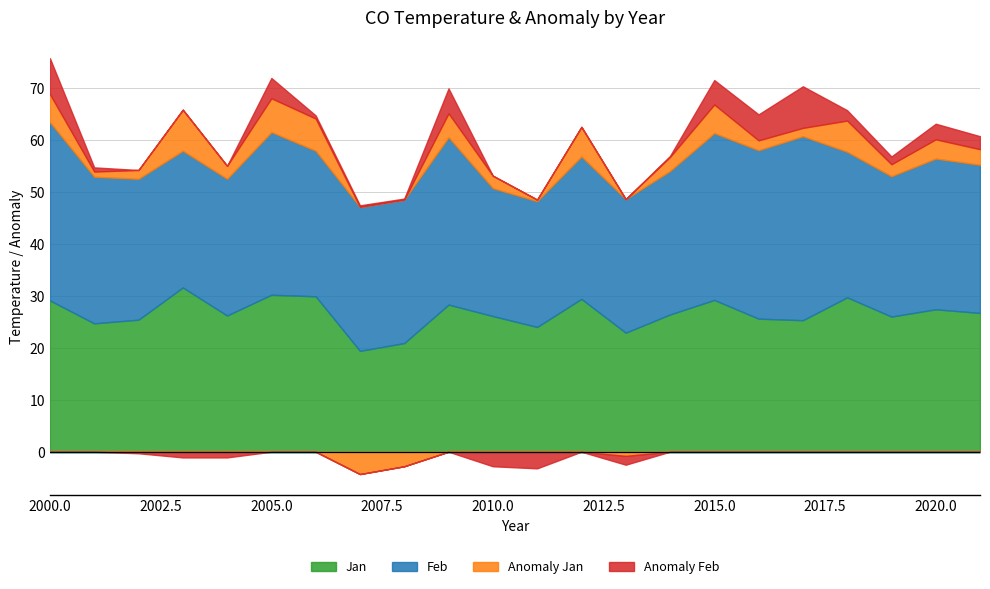

In Anomaly Jan, how many points are higher than both neighbors (excluding endpoints)?

7